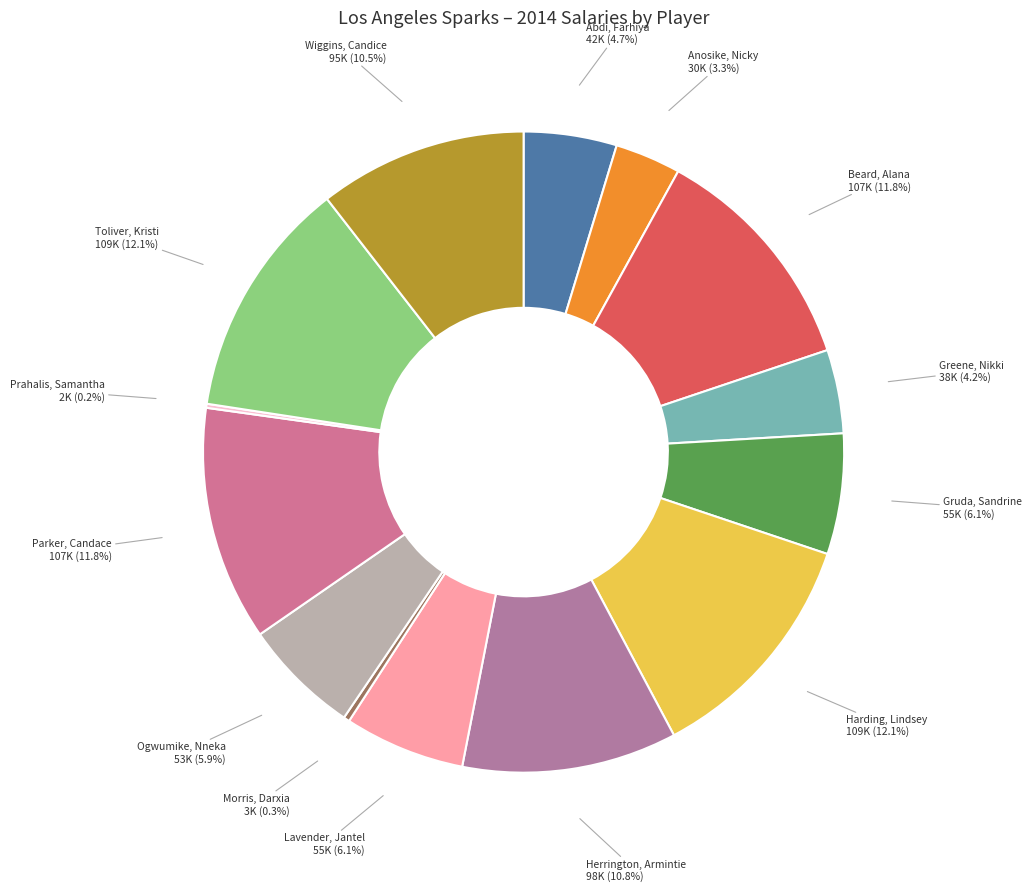

Combined, do Herrington, Armintie and Beard, Alana account for over 50%?

No